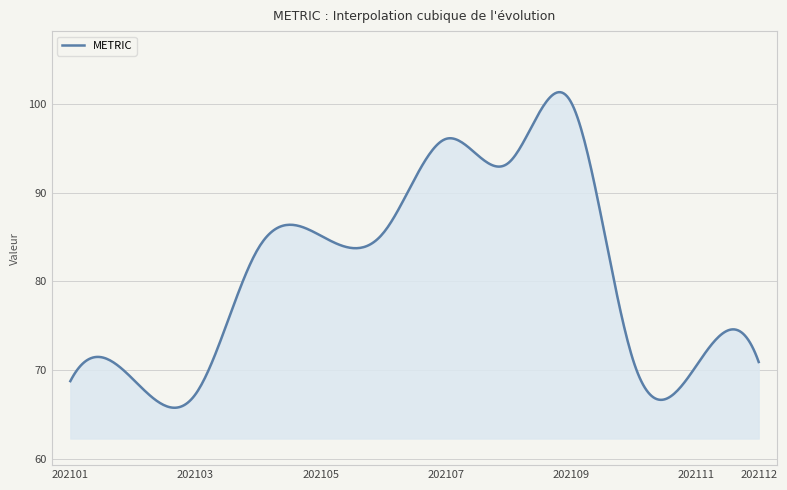

What is the maximum value shown in the chart?

101.3